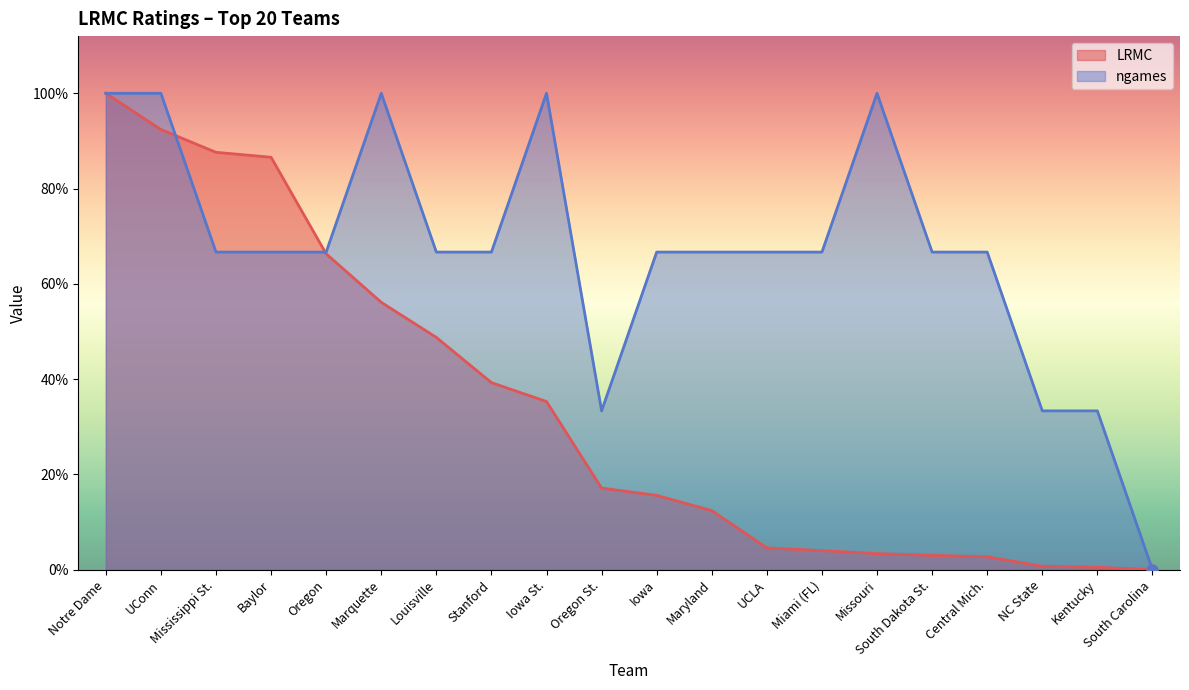

What is the total value across all series at Iowa?

0.8